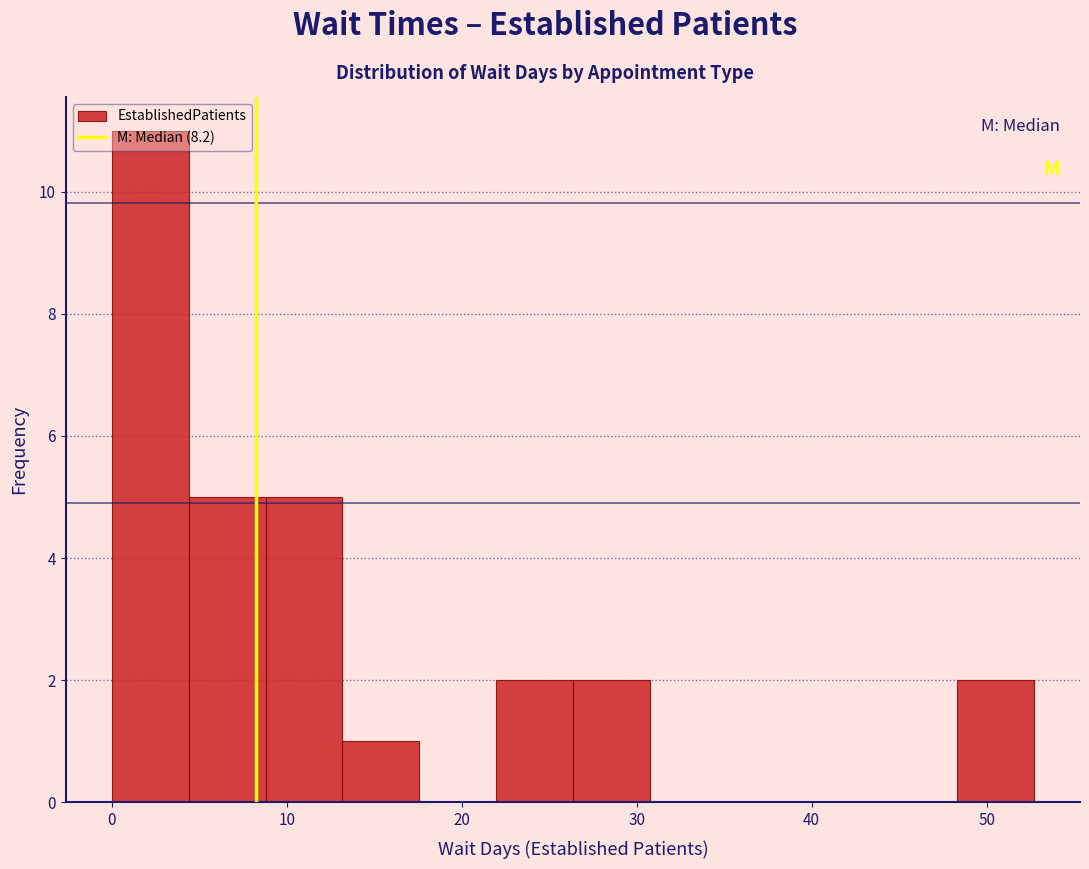

Reading left to right, transcribe this chart: for each bar, give the range it covers on the x-axis and its height. Neither the bar edges nor the heights are printed on the chart, so give them approximately, as read against the axes.

0 to 4: 11
4 to 9: 5
9 to 13: 5
13 to 18: 1
18 to 22: 0
22 to 26: 2
26 to 31: 2
31 to 35: 0
35 to 40: 0
40 to 44: 0
44 to 48: 0
48 to 53: 2